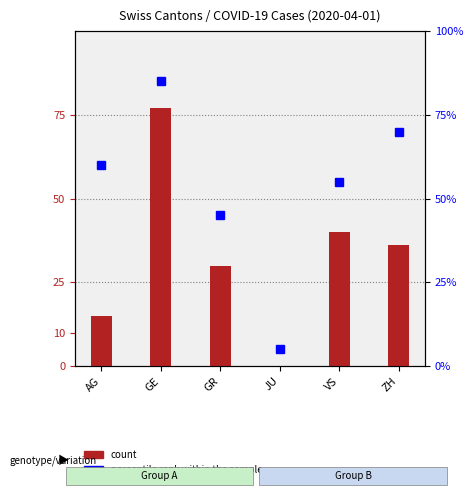

What is the label of the 1st bar from the right?

ZH